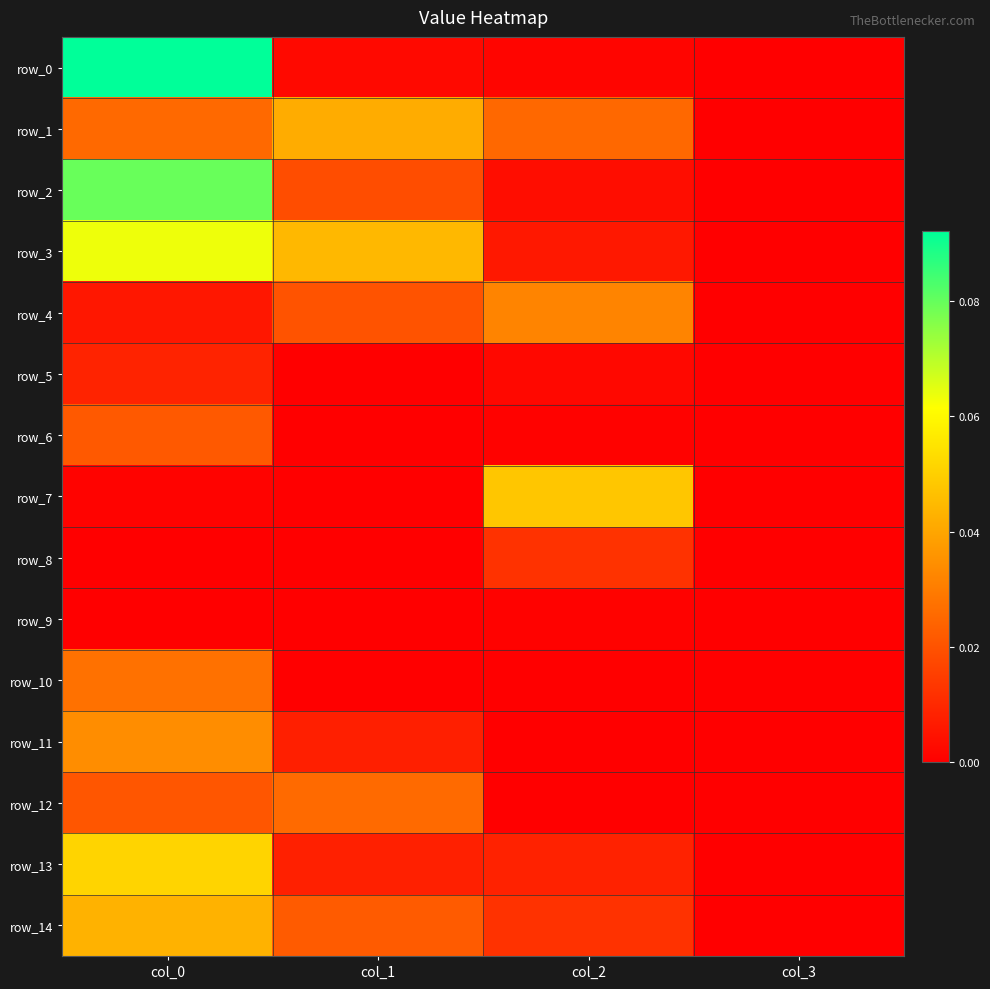

Reading left to right, extract all data points from this chart.

row_0: col_0=0.1	col_1=0.0	col_2=0.0	col_3=0.0
row_1: col_0=0.0	col_1=0.0	col_2=0.0	col_3=0.0
row_2: col_0=0.1	col_1=0.0	col_2=0.0	col_3=0.0
row_3: col_0=0.1	col_1=0.0	col_2=0.0	col_3=0.0
row_4: col_0=0.0	col_1=0.0	col_2=0.0	col_3=0.0
row_5: col_0=0.0	col_1=0.0	col_2=0.0	col_3=0.0
row_6: col_0=0.0	col_1=0.0	col_2=0.0	col_3=0.0
row_7: col_0=0.0	col_1=0.0	col_2=0.0	col_3=0.0
row_8: col_0=0.0	col_1=0.0	col_2=0.0	col_3=0.0
row_9: col_0=0.0	col_1=0.0	col_2=0.0	col_3=0.0
row_10: col_0=0.0	col_1=0.0	col_2=0.0	col_3=0.0
row_11: col_0=0.0	col_1=0.0	col_2=0.0	col_3=0.0
row_12: col_0=0.0	col_1=0.0	col_2=0.0	col_3=0.0
row_13: col_0=0.1	col_1=0.0	col_2=0.0	col_3=0.0
row_14: col_0=0.0	col_1=0.0	col_2=0.0	col_3=0.0